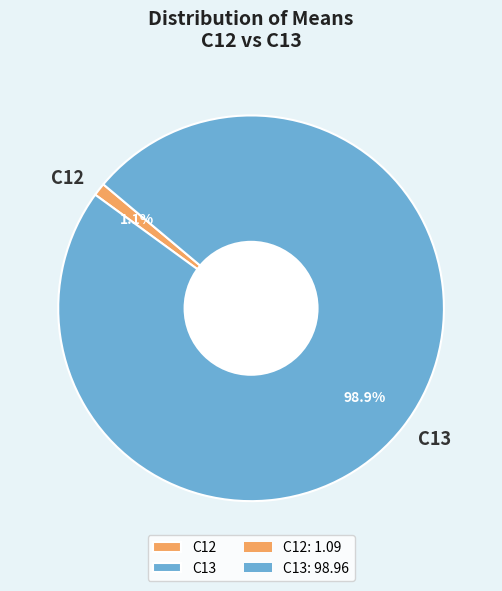

Between C13 and C12, which is larger?

C13